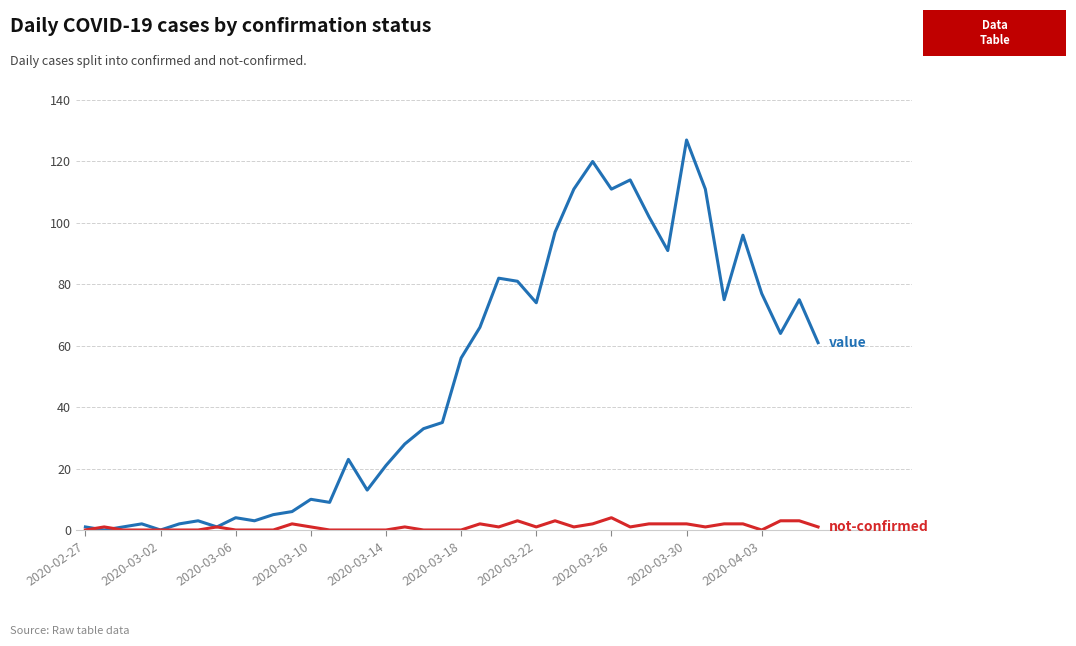

Does the chart have visible grid lines?

Yes